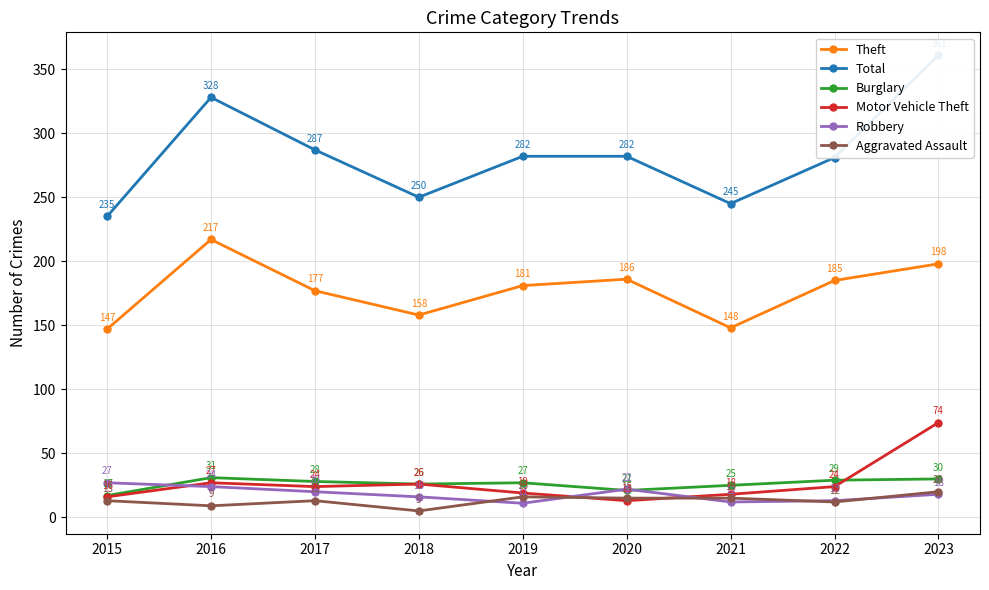

What is the sum of the Aggravated Assault values at 2020 and 2017?

28